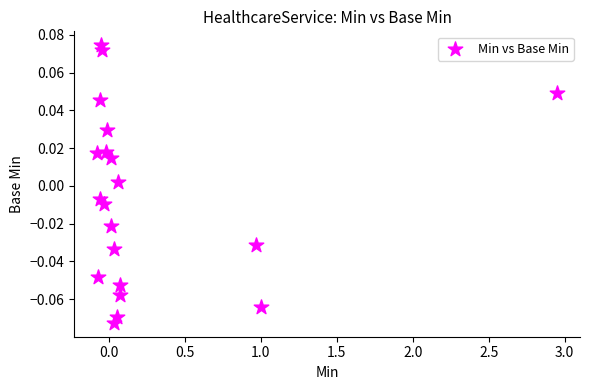

What is the range of X values (max minus min)?

3.0